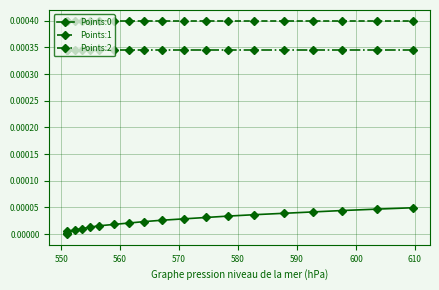

True or false: Points:2 and Points:0 cross at least once.

False